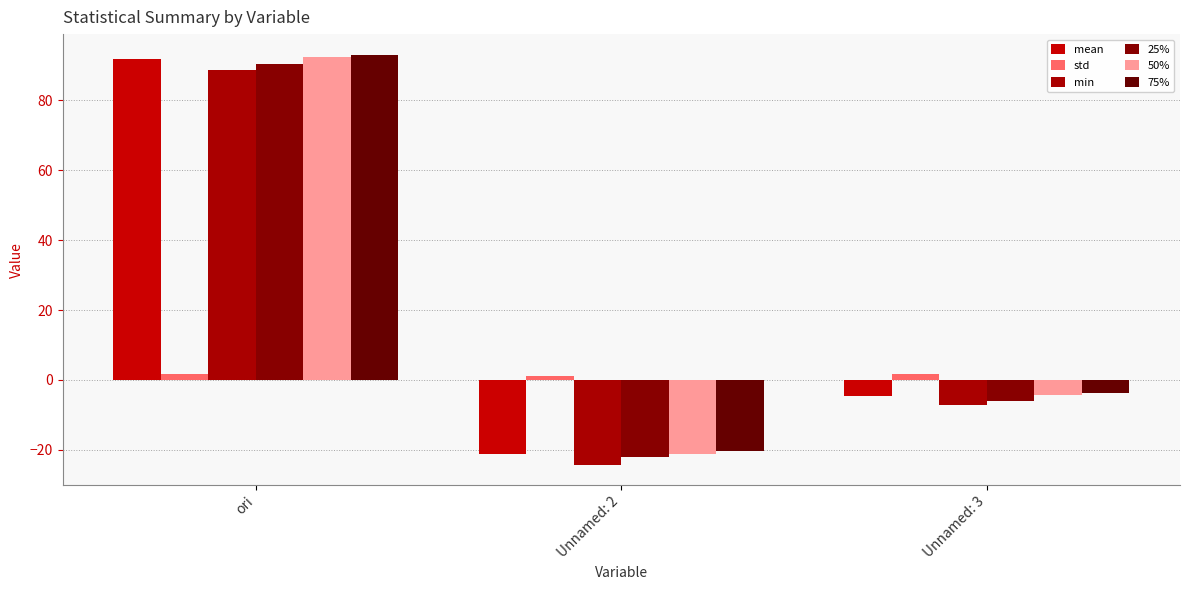

How many positive values does the min series have?

1